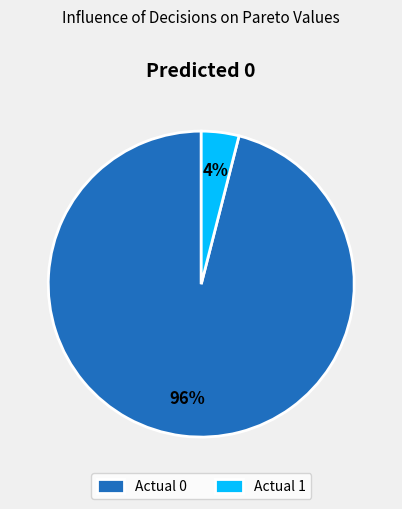

What is the largest slice in the pie chart?

Actual 0